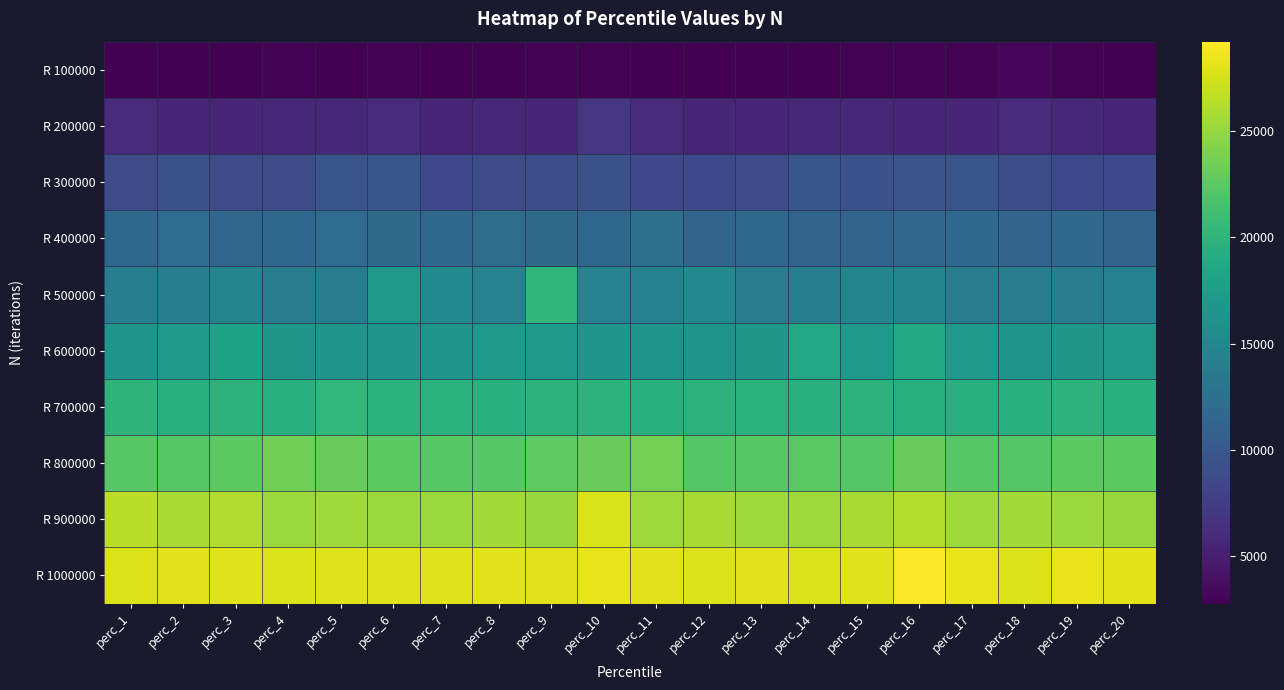

At which category is the sum across all series the highest?

perc_9